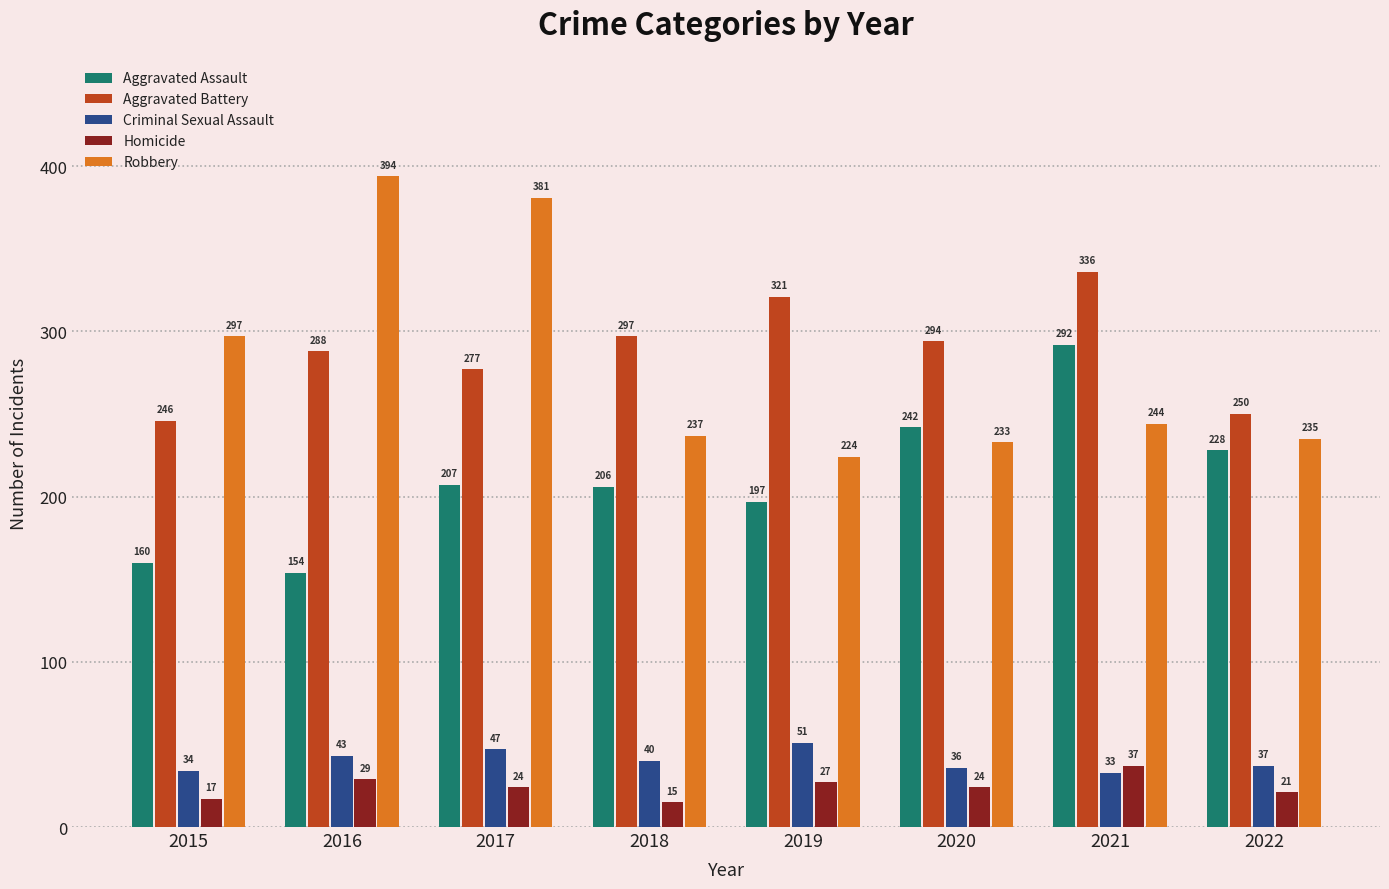

What value does the Homicide series have at 2015, to the nearest 10?

20